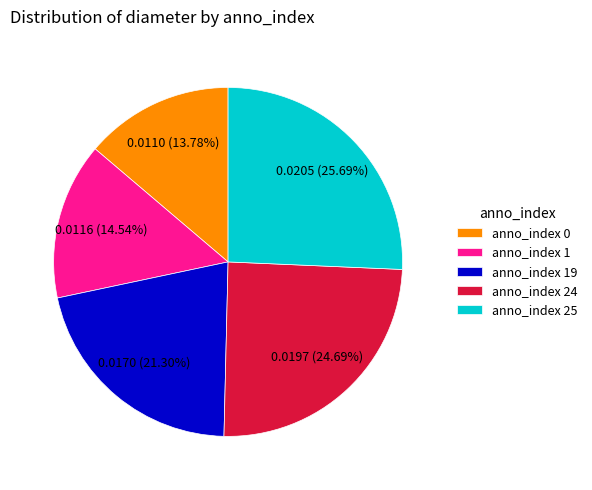

Does any single category account for the majority?

No